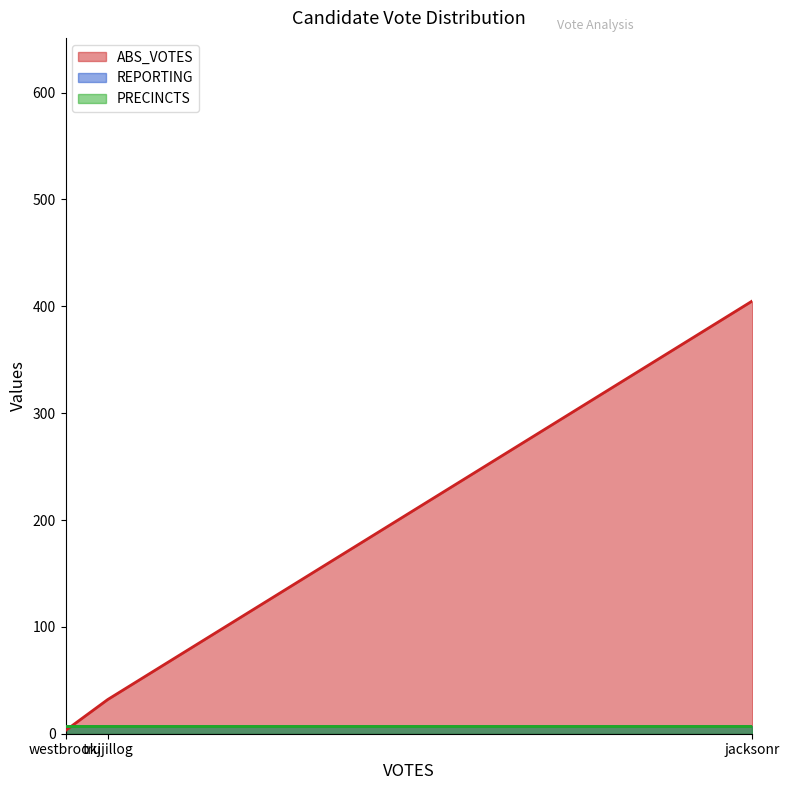

The value of REPORTING at jacksonr is 12. True or false?

False